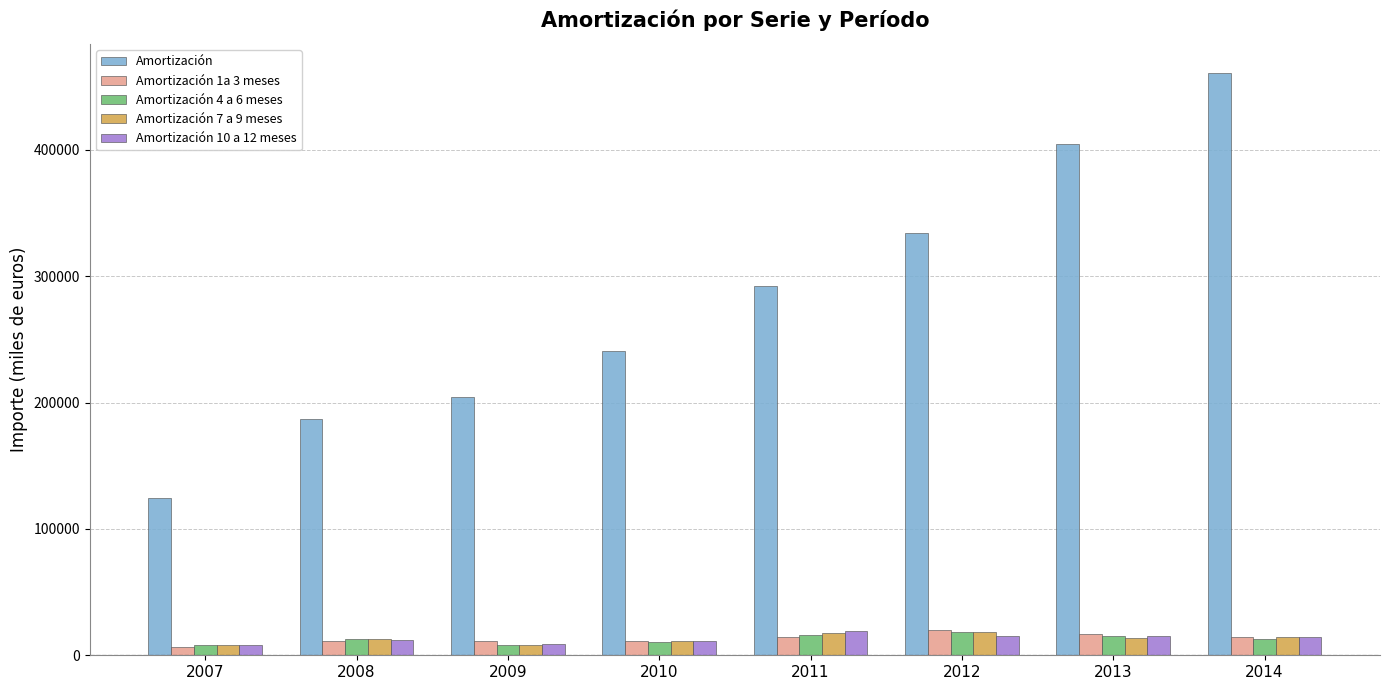

What is the spread (max minus min) of values at 2010?

230374